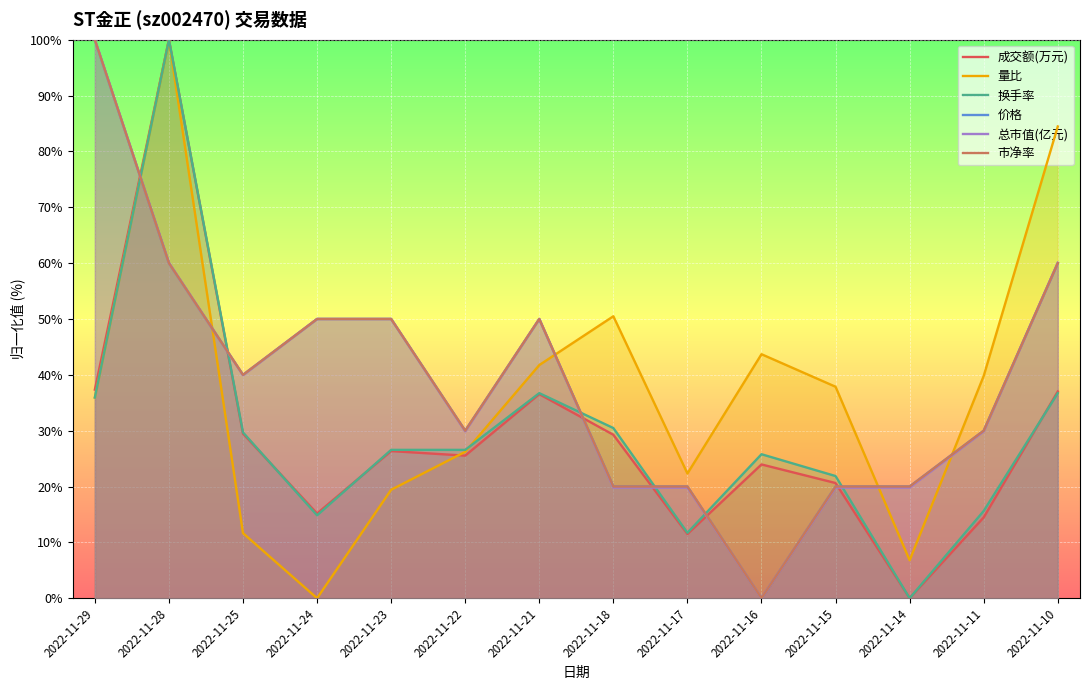

At which category does 价格 reach its first local valley?

2022-11-25